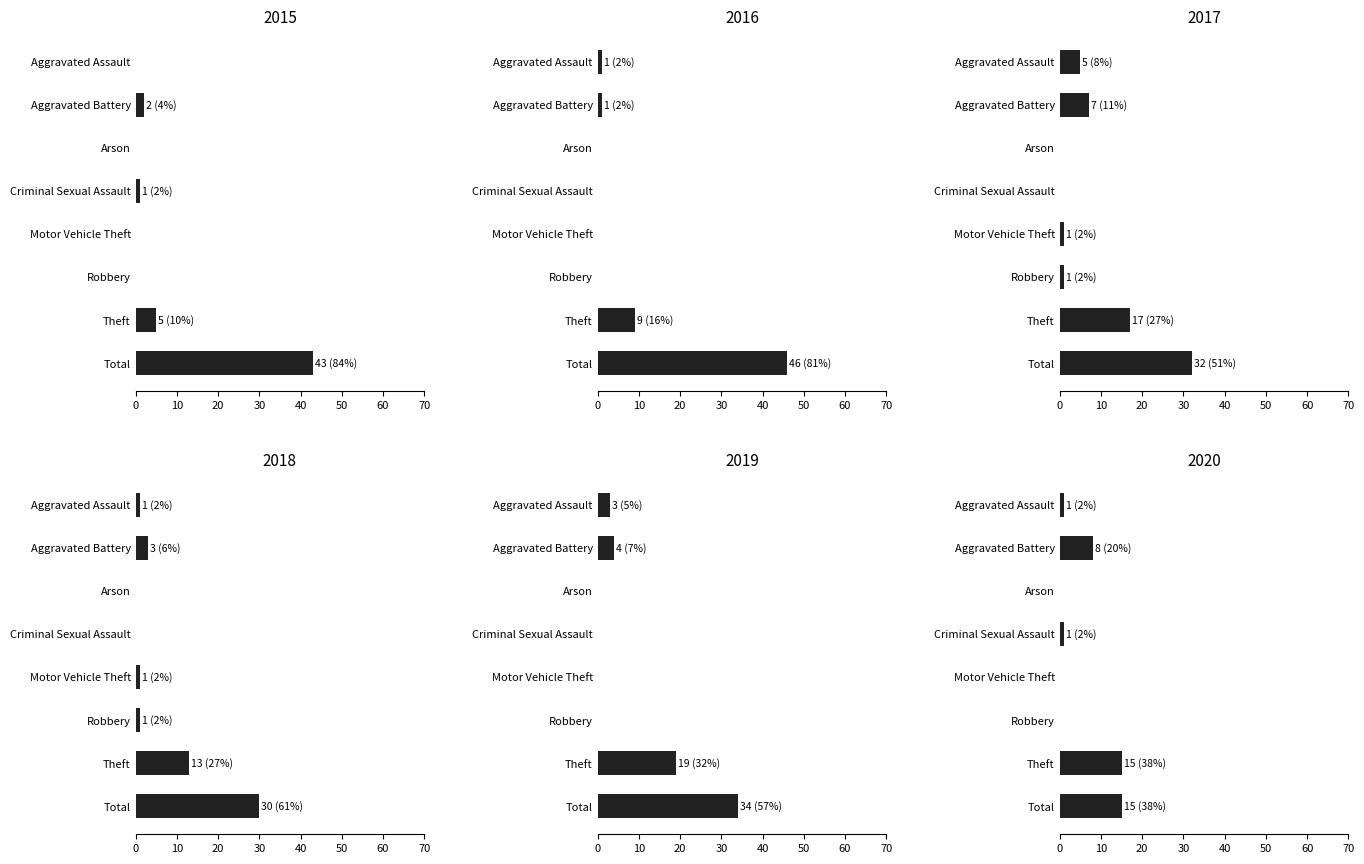

List the labels in order of 2017 value, smallest first.

Arson, Criminal Sexual Assault, Motor Vehicle Theft, Robbery, Aggravated Assault, Aggravated Battery, Theft, Total, 8